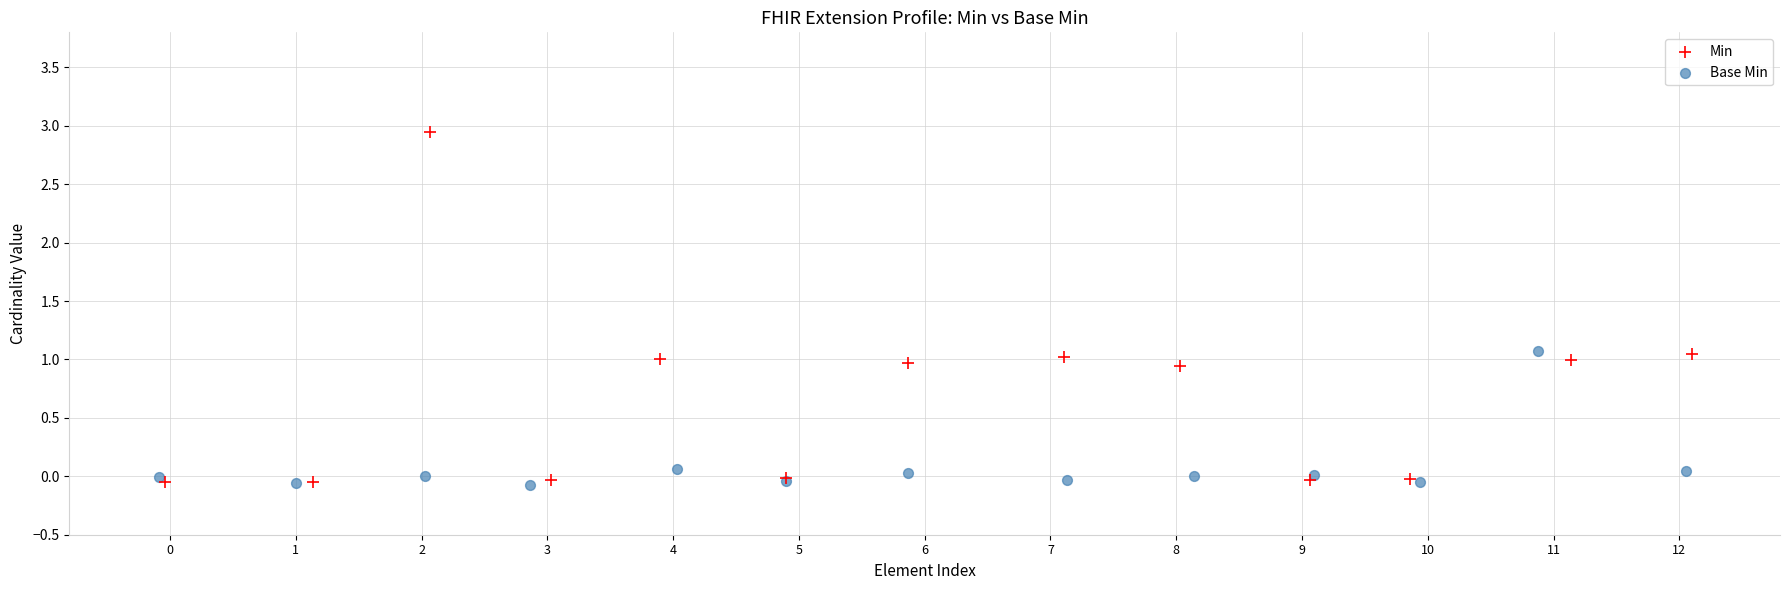

Which series has the widest spread of Y values?

Min